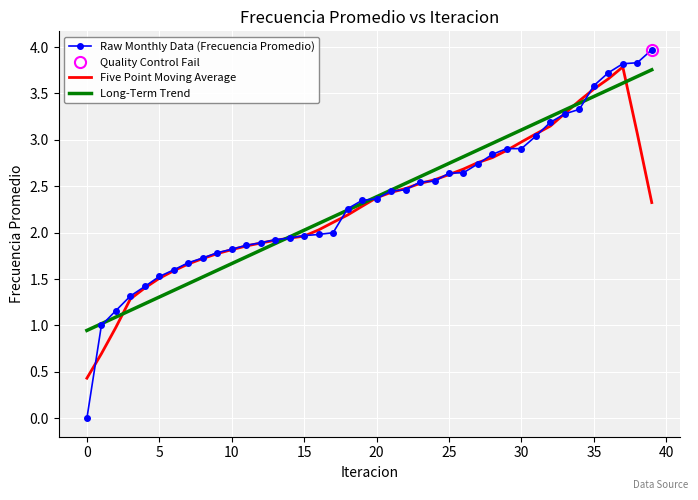

True or false: Raw Monthly Data (Frecuencia Promedio) and Five Point Moving Average cross at least once.

True